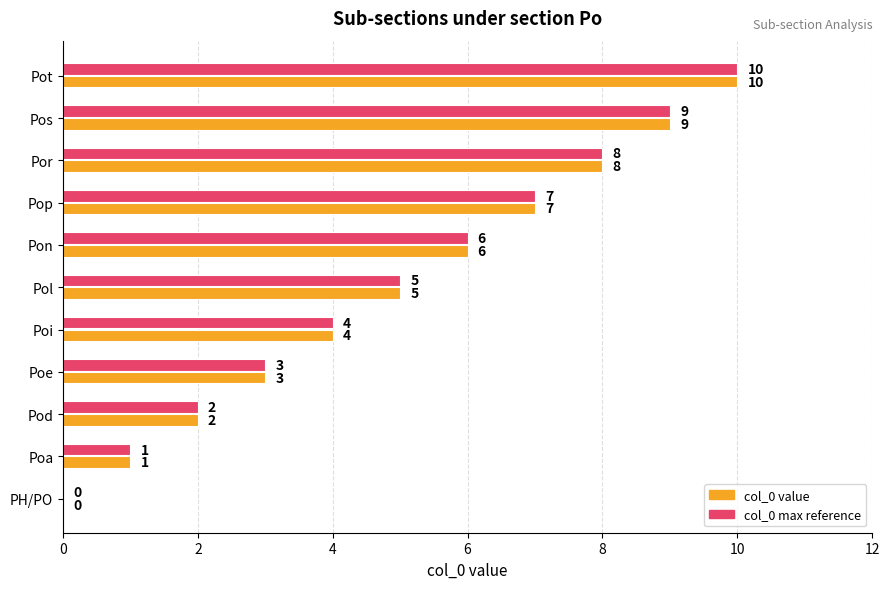

Is it true that col_0 max reference equals 2 at Pod?

True